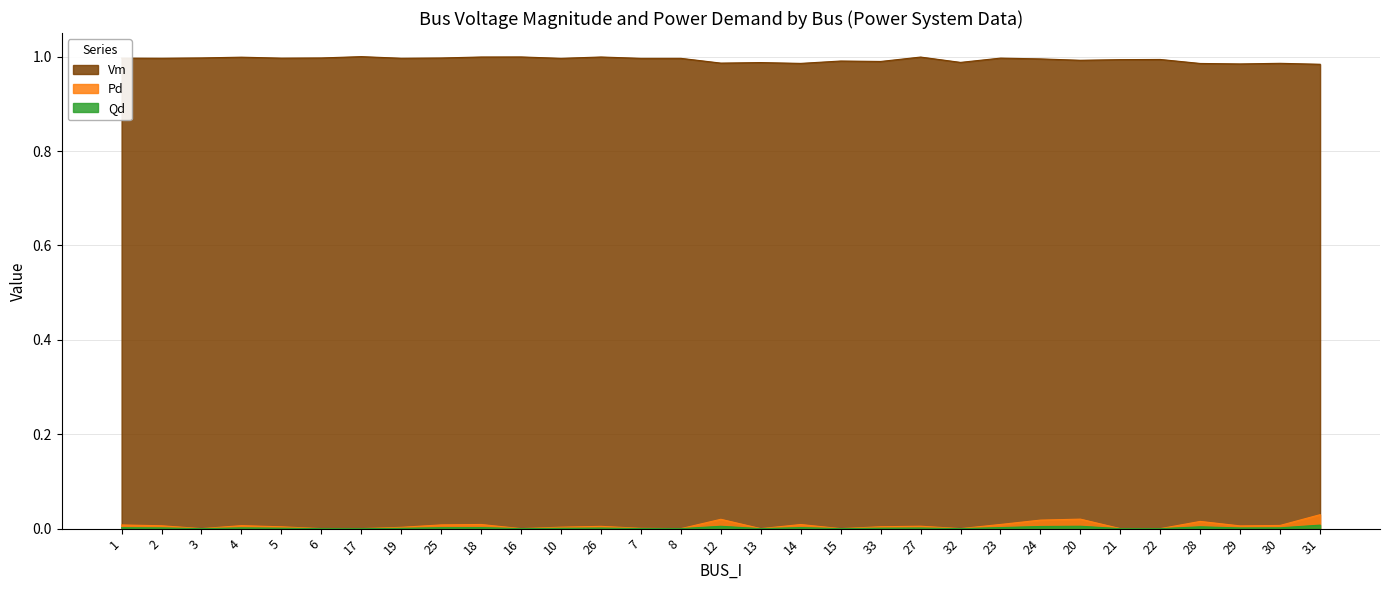

Between 18 and 32, which is larger?

18